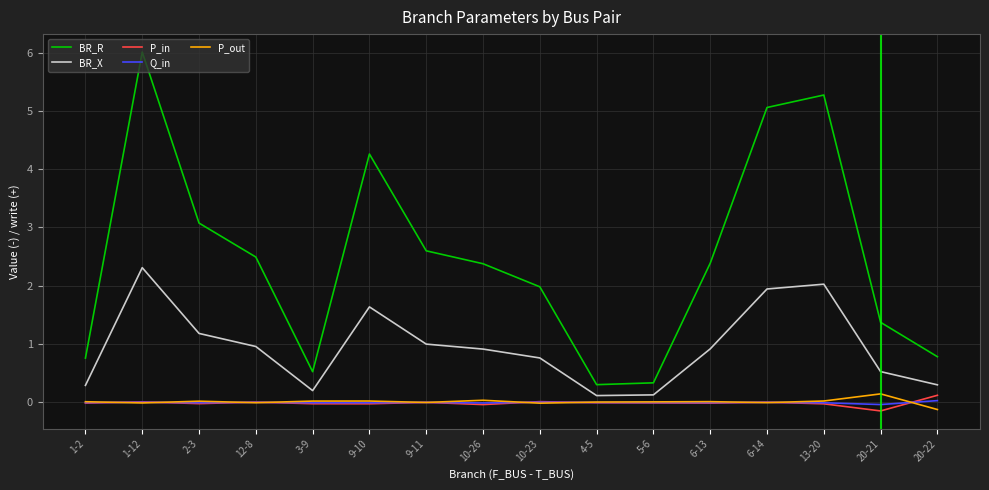

In P_in, how many points are lower than both neighbors (excluding endpoints)?

5